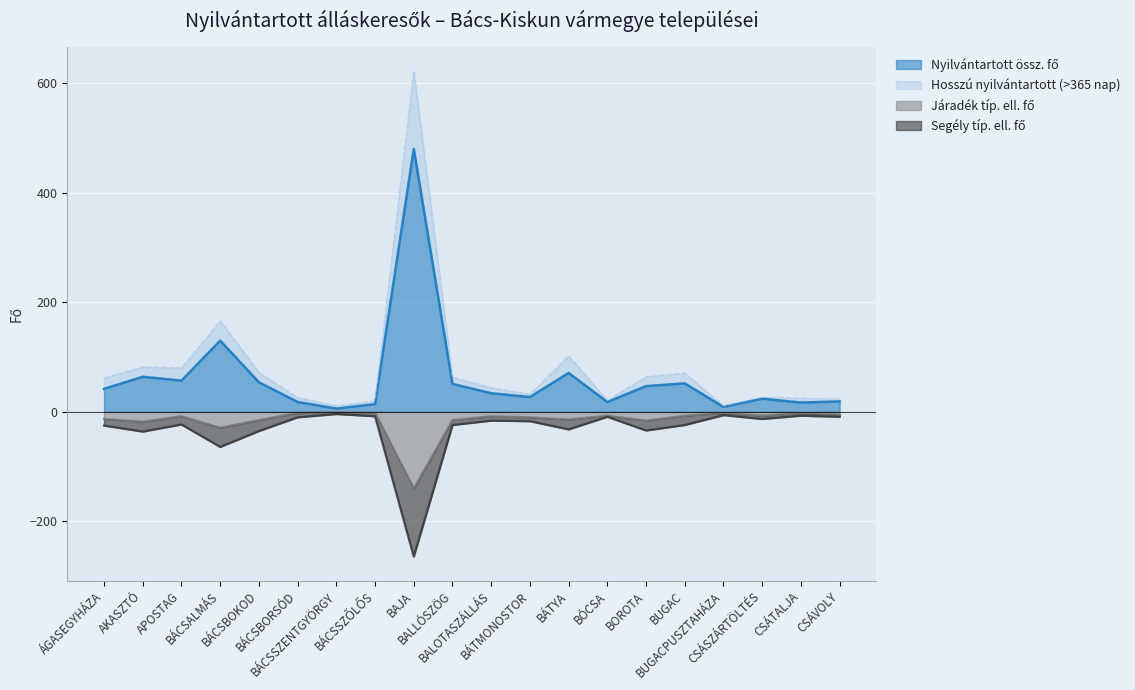

Where is the first local minimum for Segély típ. ell. fő?

AKASZTÓ